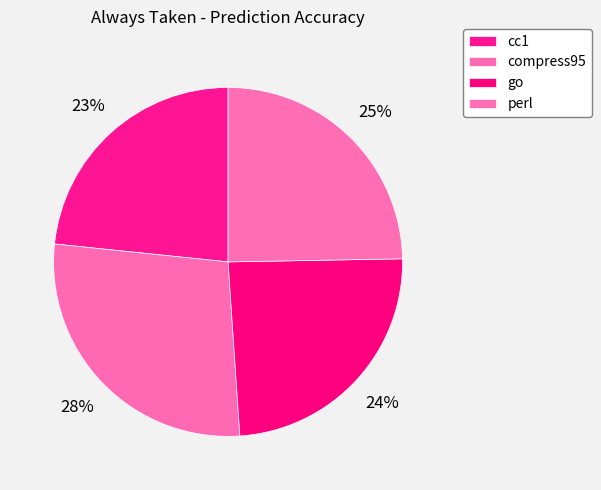

Which slice is the smallest?

cc1